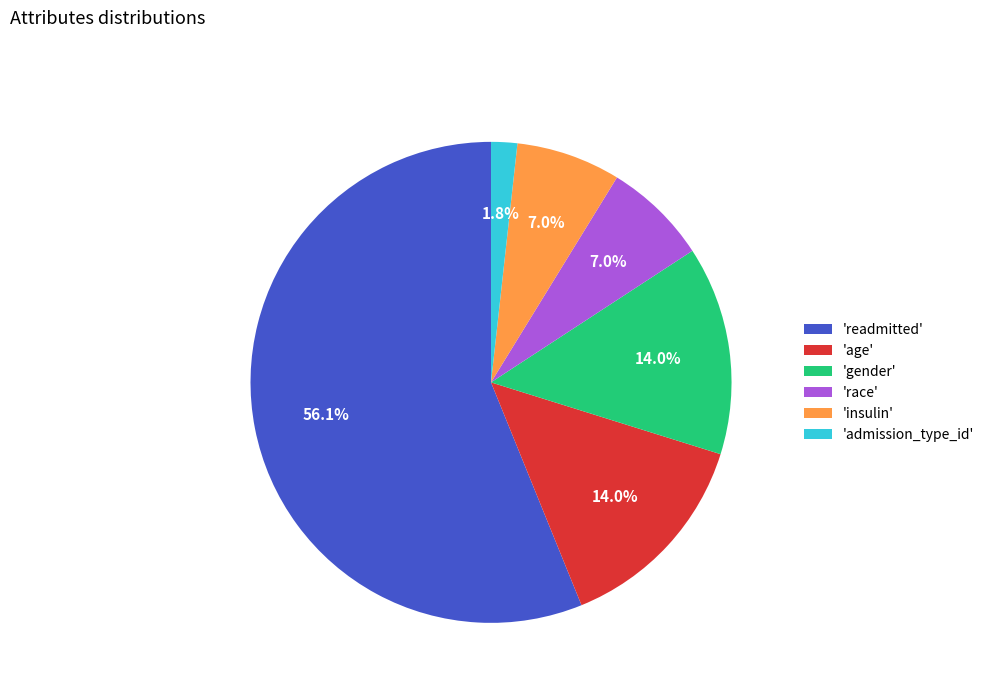

What is the largest slice in the pie chart?

'readmitted'